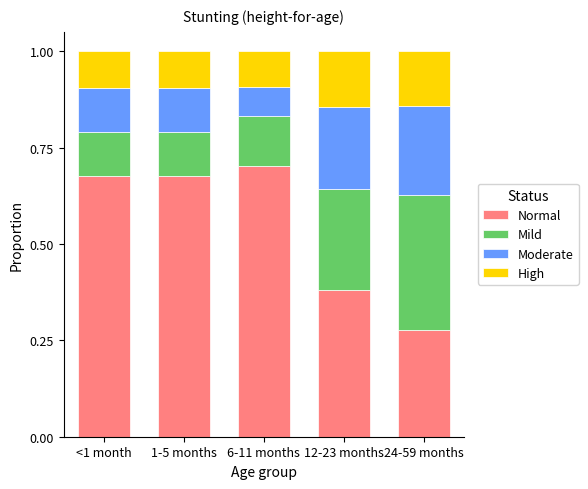

What is the total value across all series at <1 month?

1.0